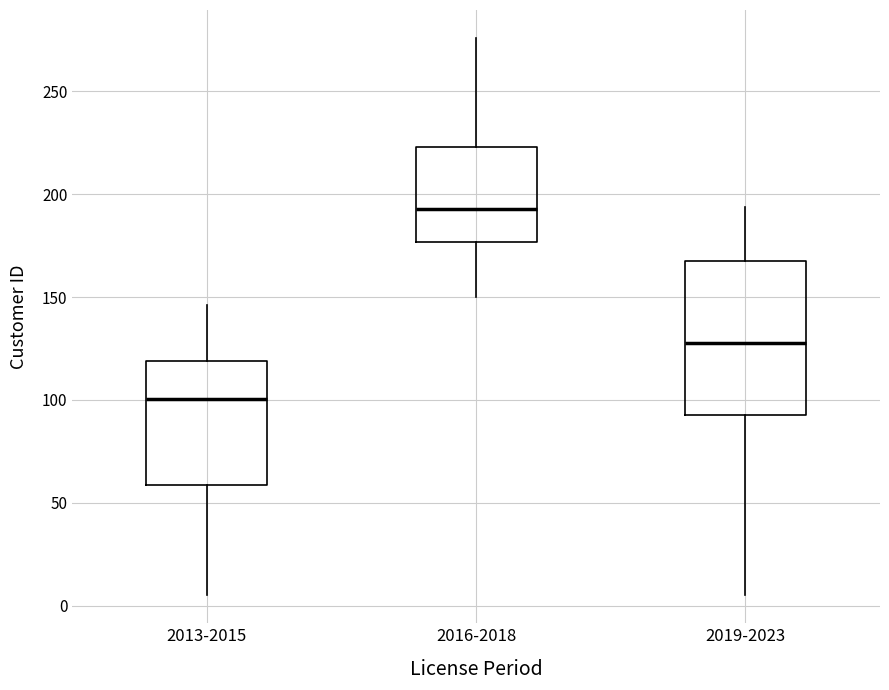

Which box has the highest median line?

2016-2018